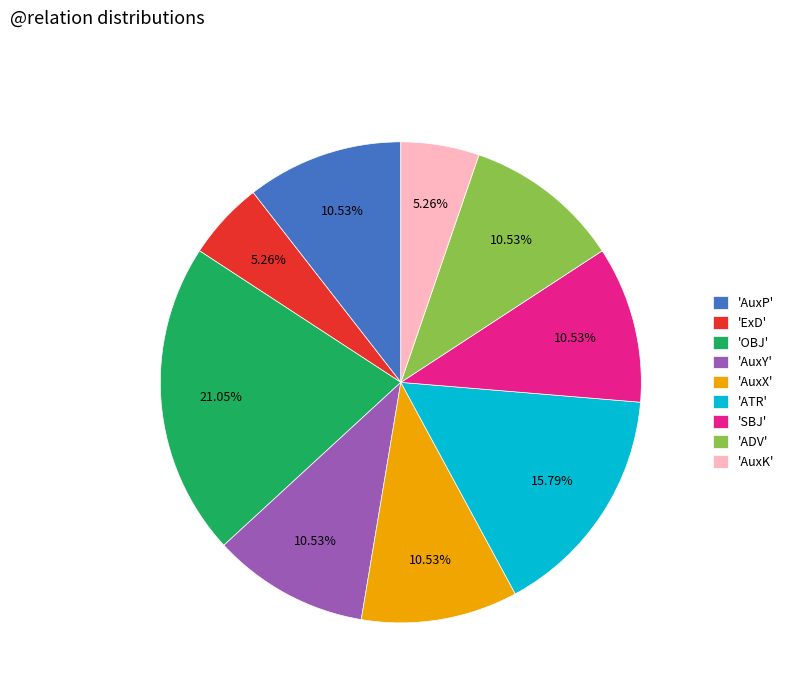

Is the sum of 'SBJ' and 'AuxX' greater than half?

No